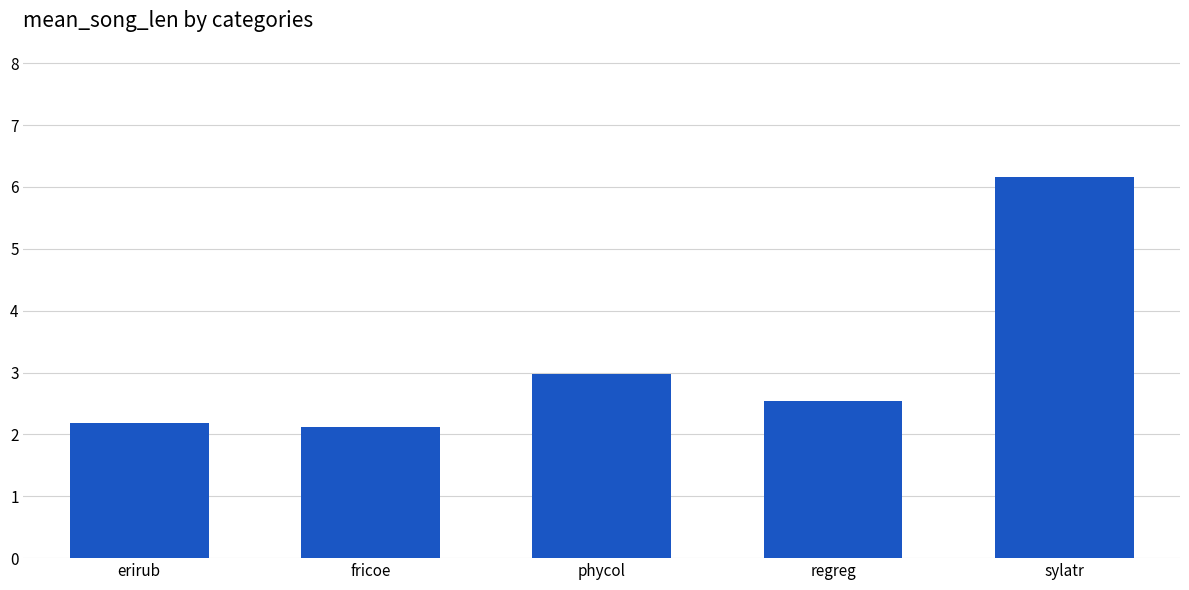

The chart shows a value of 6.2 at sylatr. True or false?

True